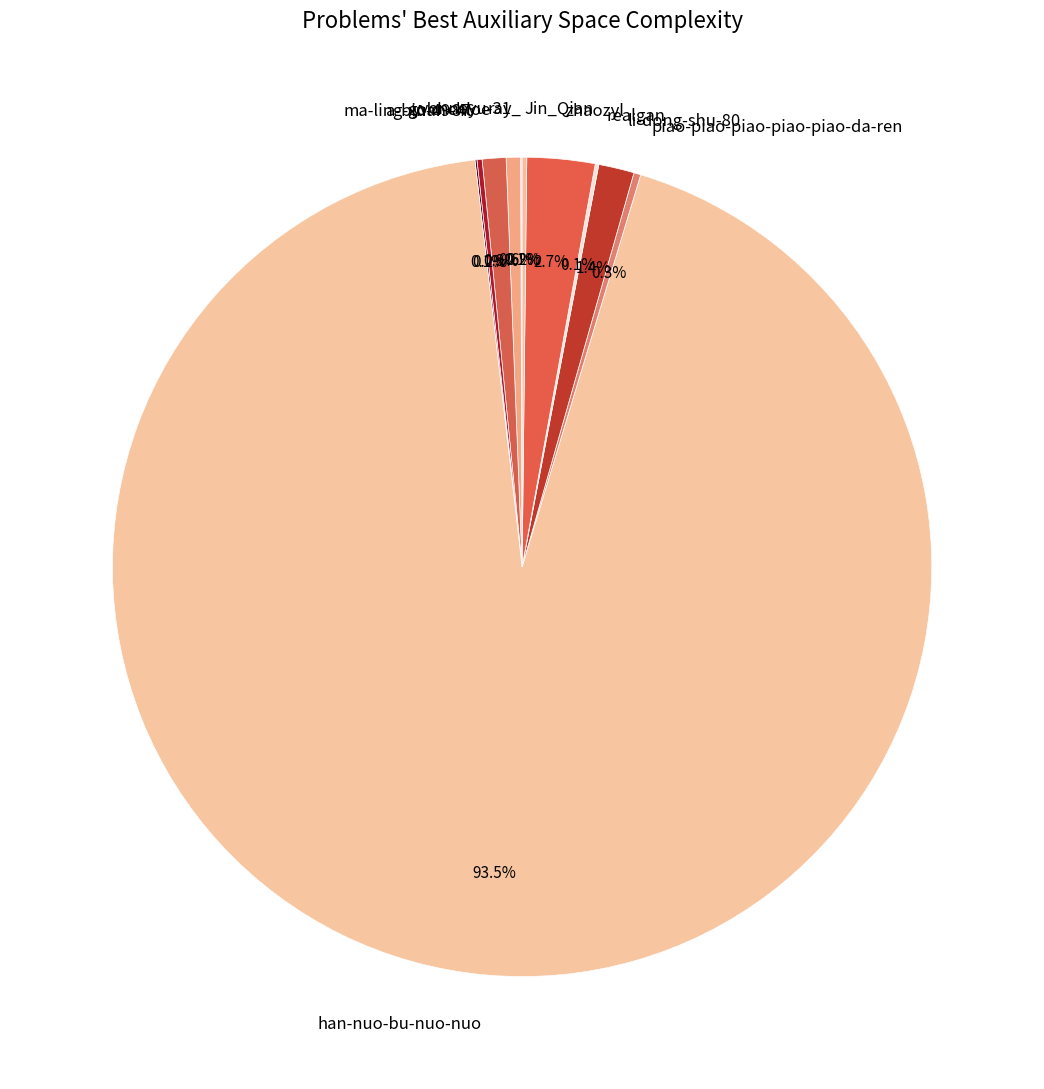

Which category has the biggest portion of the pie?

han-nuo-bu-nuo-nuo